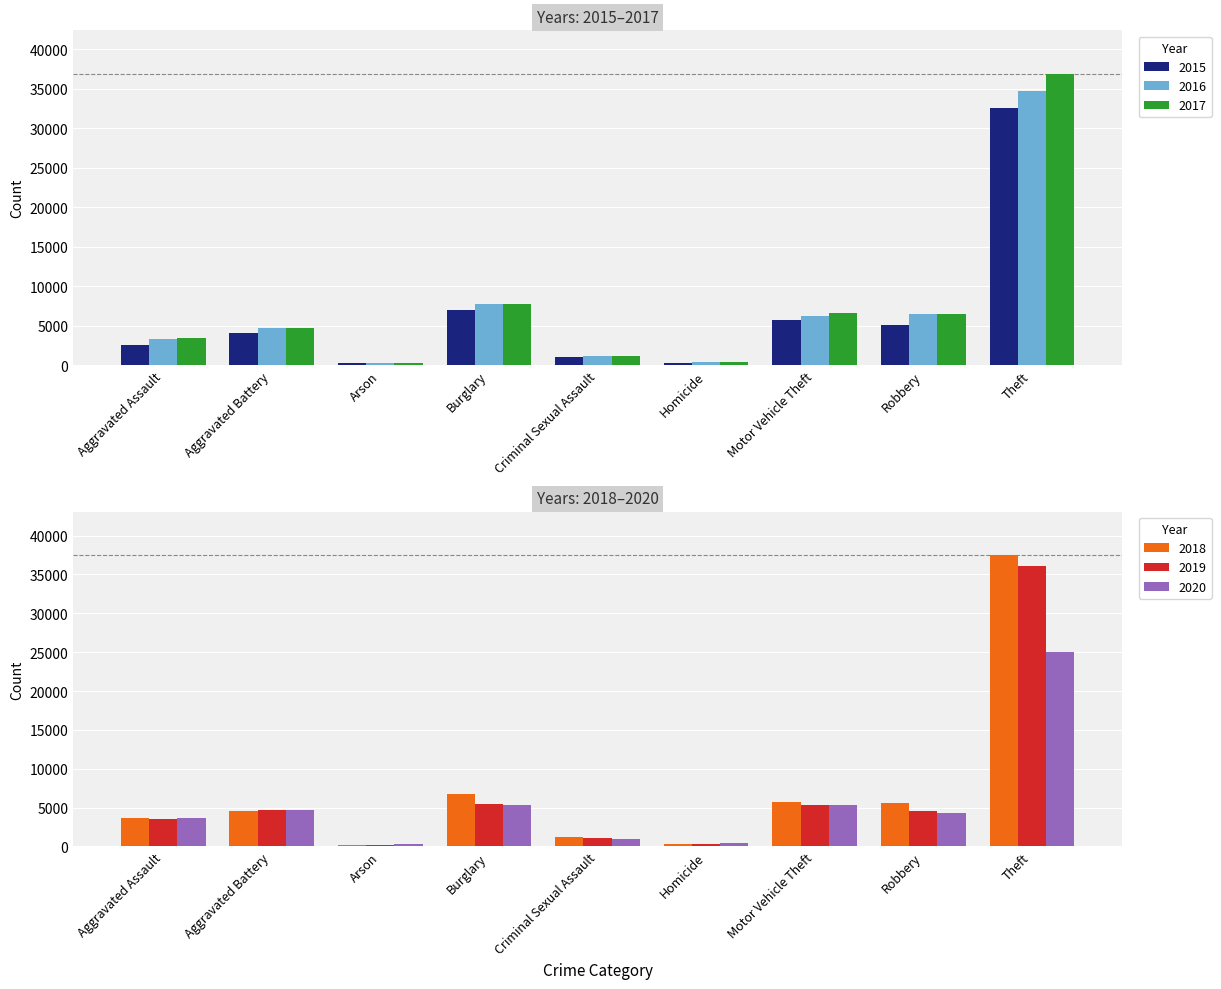

Which series has the widest spread of values?

2018